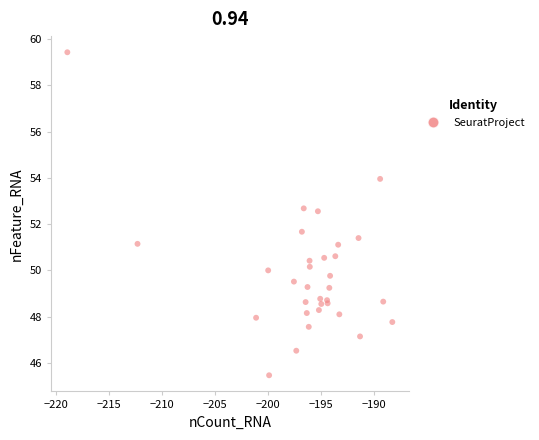

What Y value in the scatter plot is closest to 52?

51.7